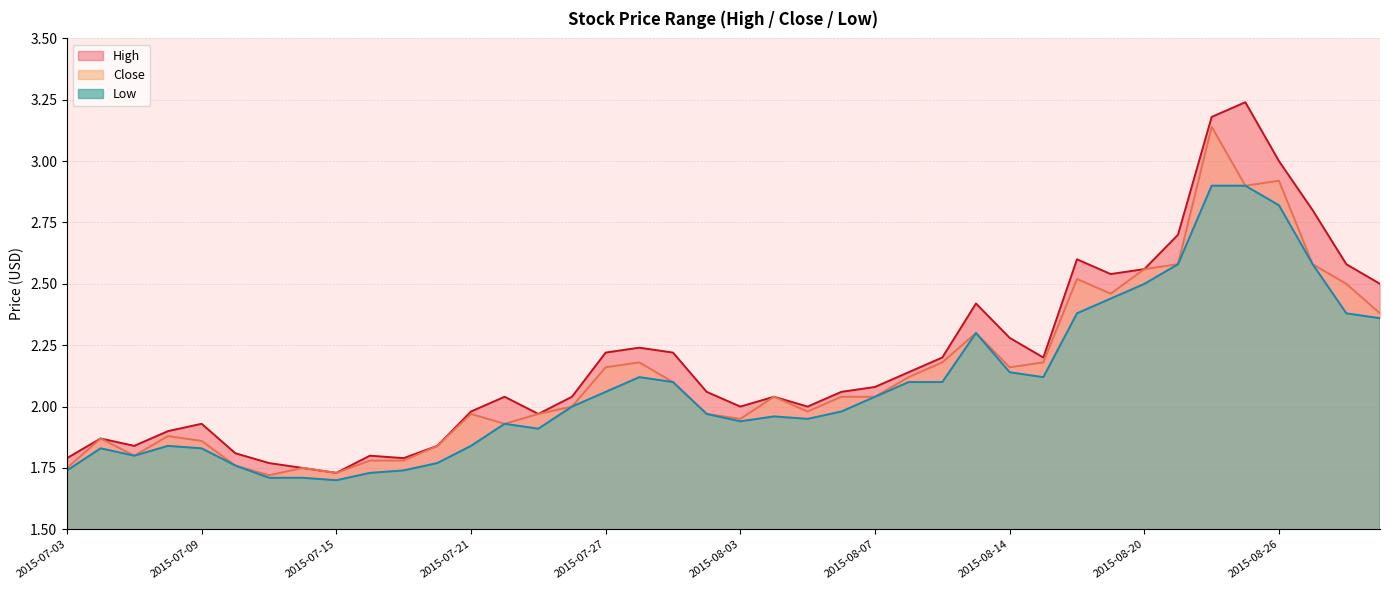

Does the chart display data point markers on the line(s)?

No